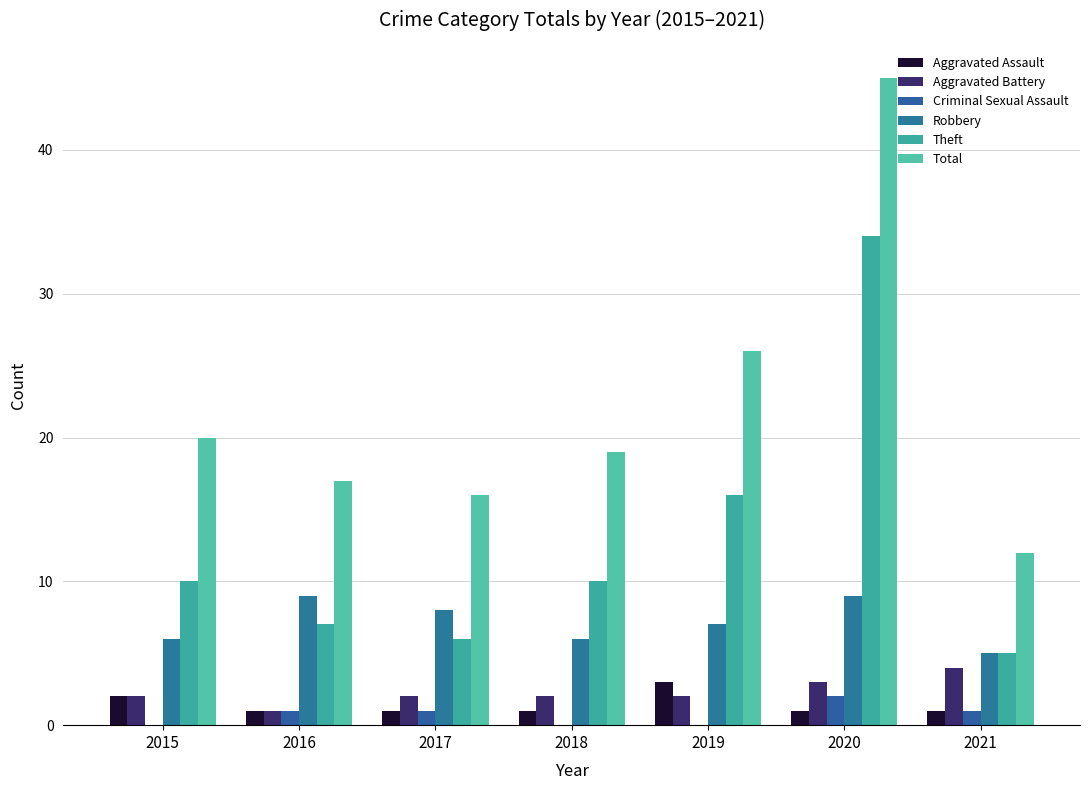

At which category is the sum across all series the highest?

2020